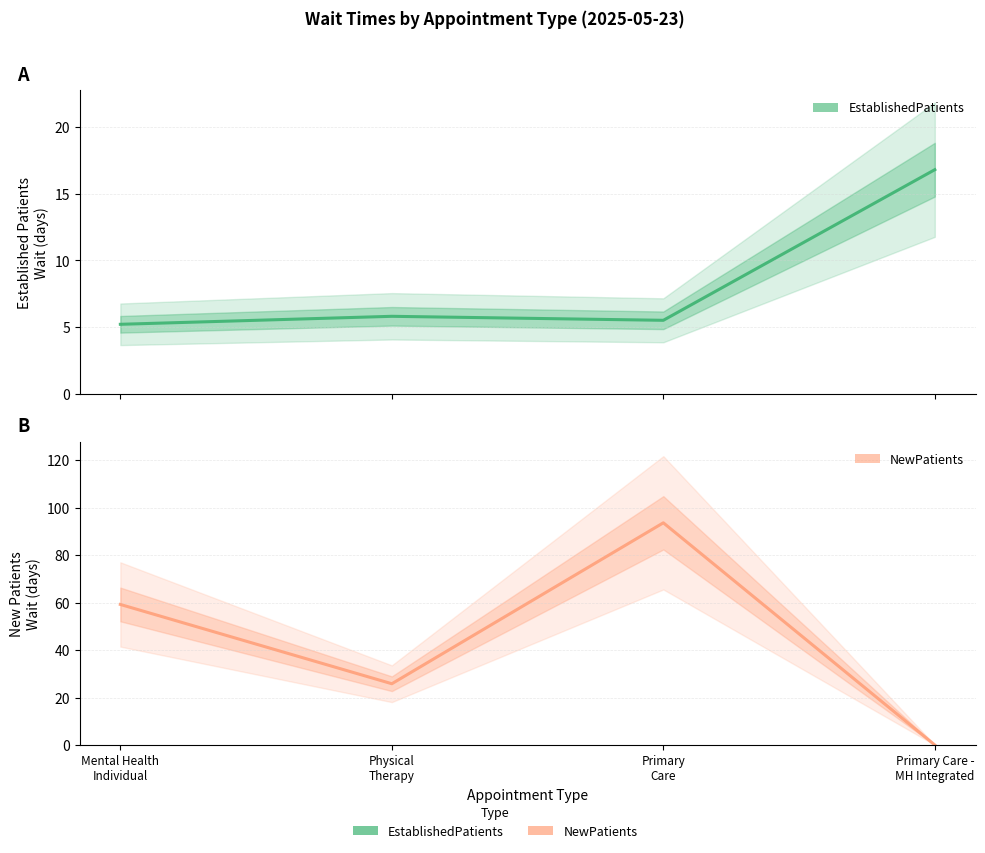

What is the sum of the EstablishedPatients values at Mental Health
Individual and Primary
Care?

10.7